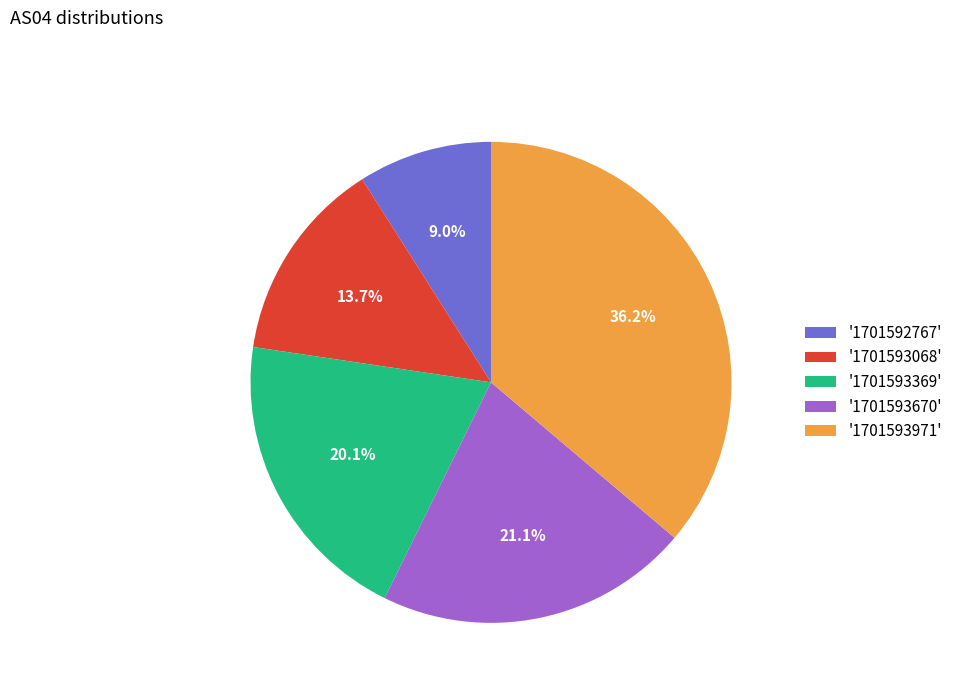

What percentage do '1701593971' and '1701593369' together represent?

56.2%